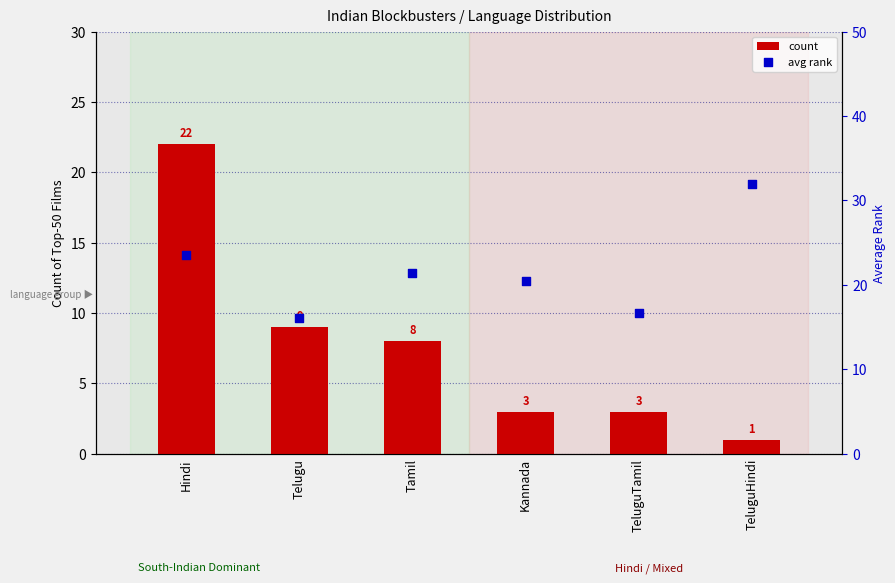

At which category is the sum across all series the highest?

Hindi